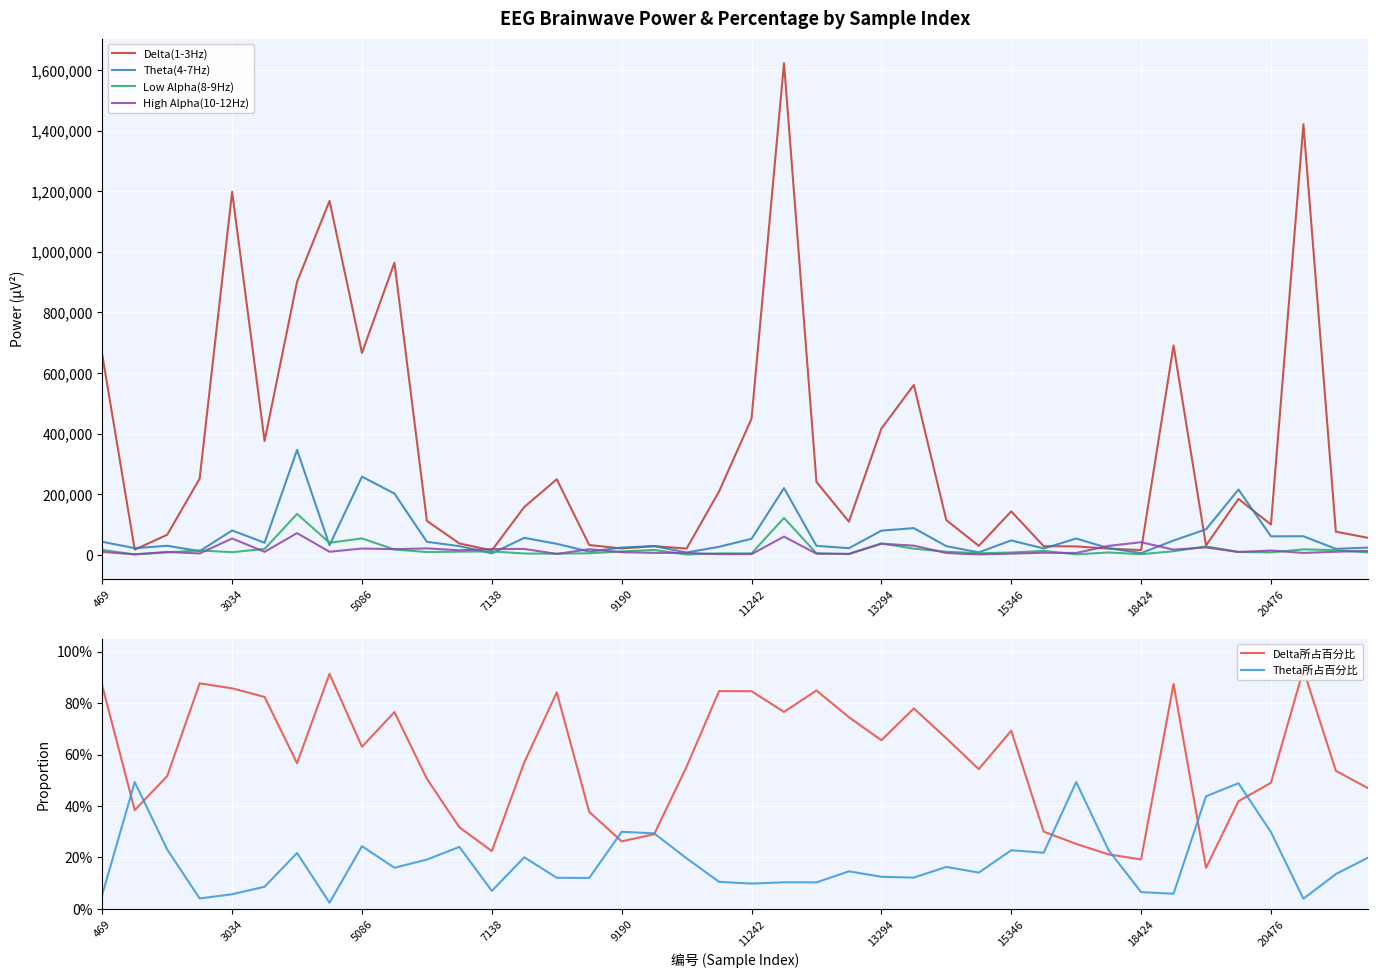

At which label does High Alpha(10-12Hz) first exceed 9579?

3034